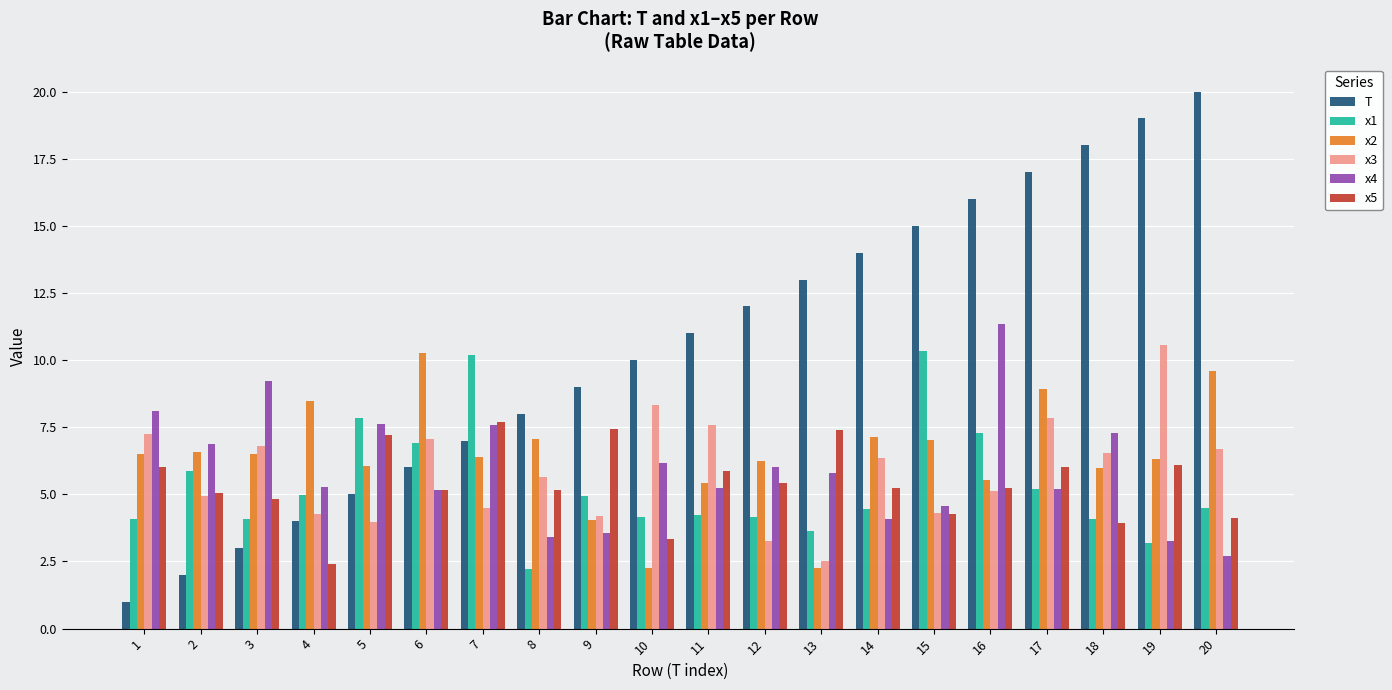

True or false: x1 has a value of 2.9 at 15.

False